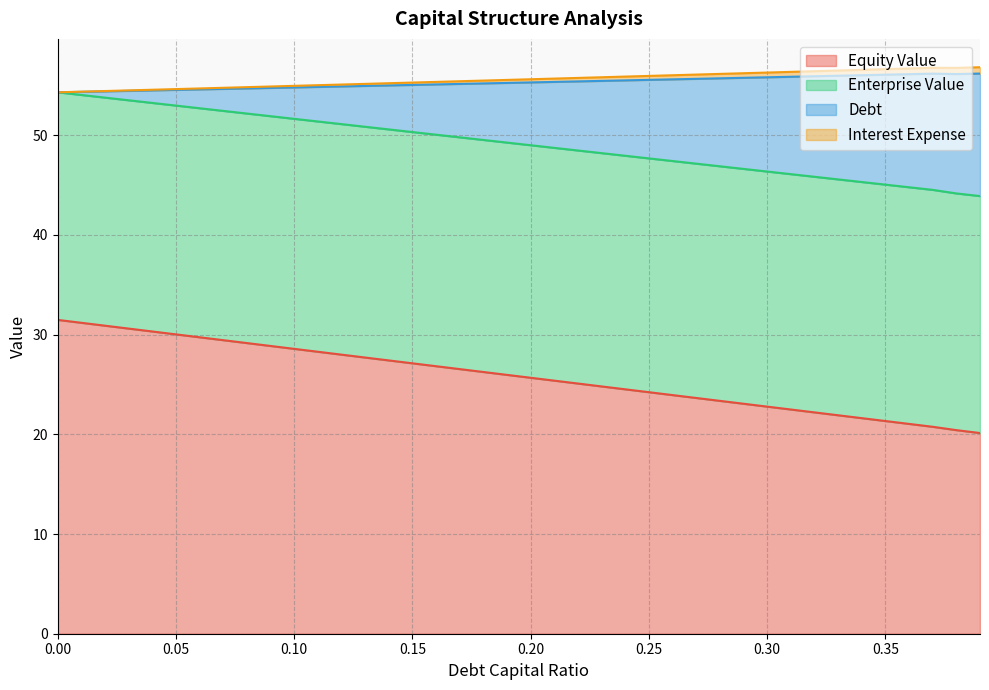

How many data points in equity_value are less than 49?

20